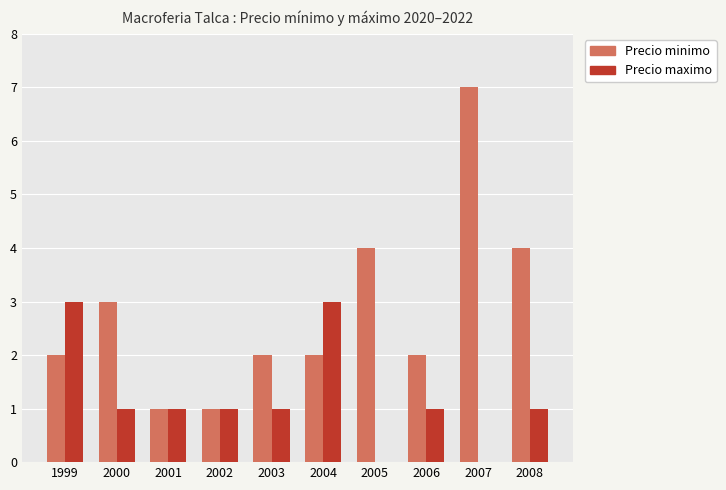

What is the average value of the Precio maximo series?

1